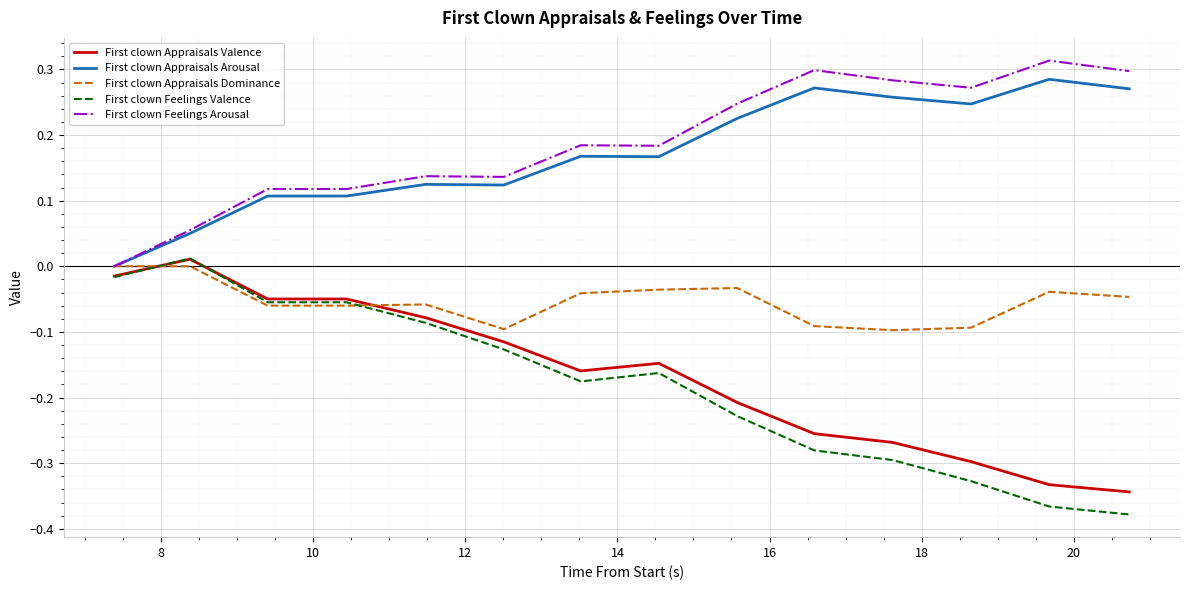

What is the sum of all First clown Feelings Arousal values?

2.6